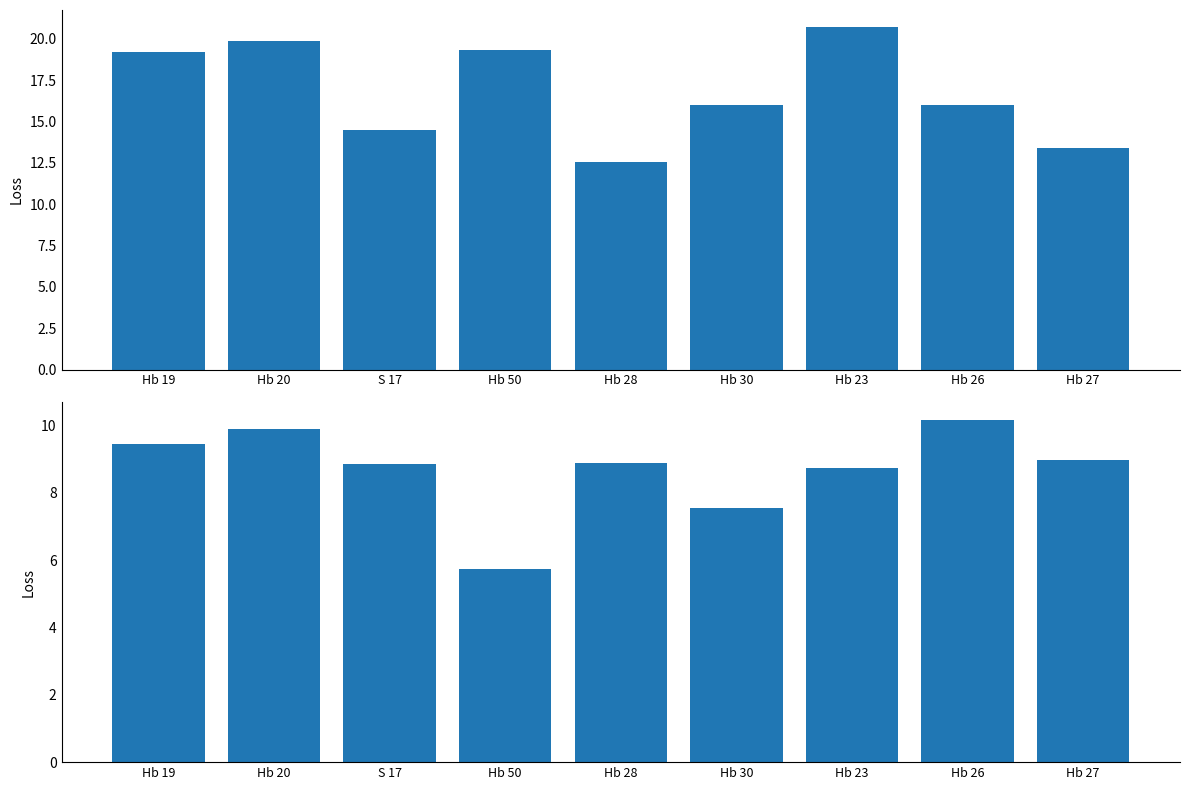

Which category has the lowest value in the A series?

Hb 28